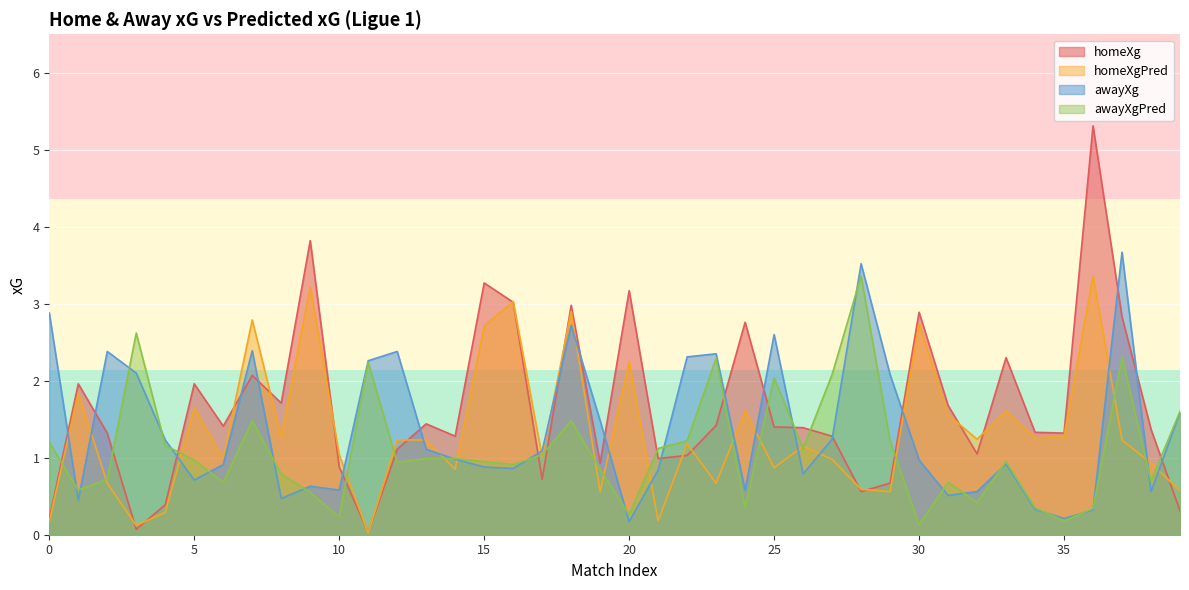

What is the value of the awayXgPred point at the 40th from the left?

1.6